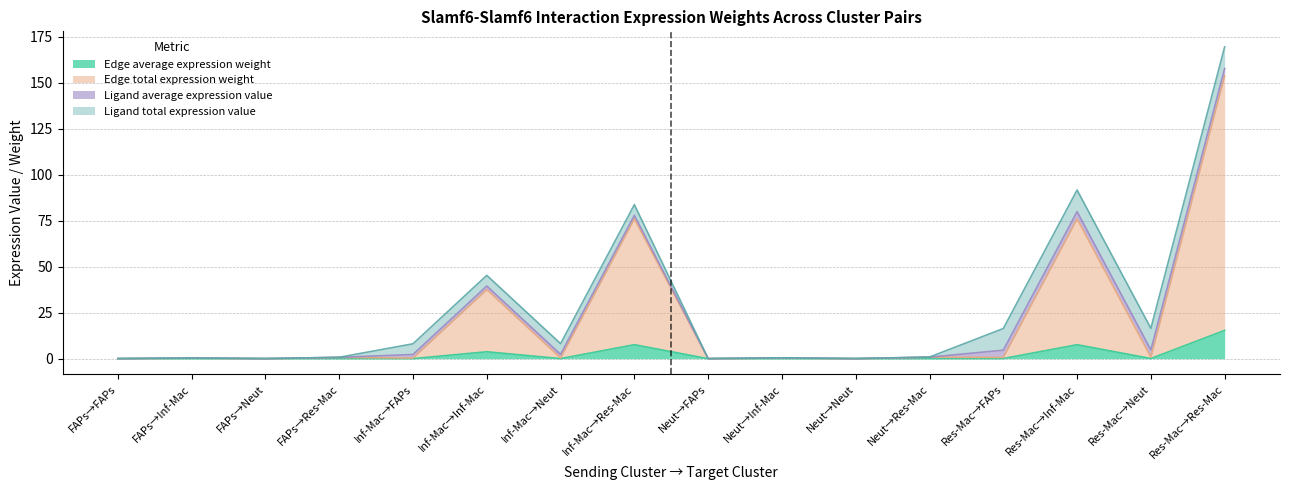

What is the maximum value for Edge average expression weight?

15.4